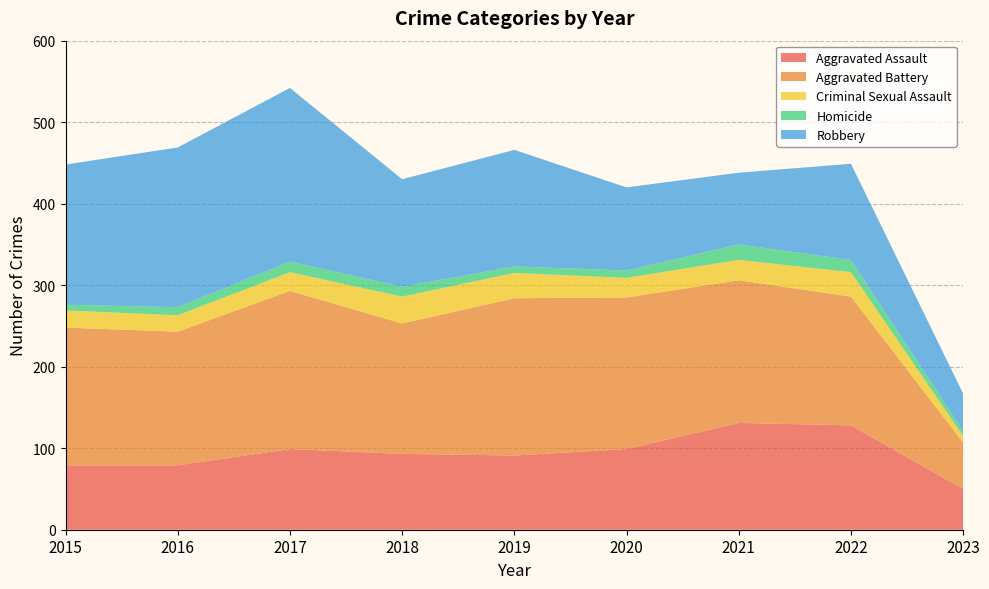

Reading left to right, transcribe all the data shown in this chart.

Aggravated Assault: 79	79	99	93	91	99	131	128	50
Aggravated Battery: 169	164	194	160	193	186	175	158	57
Criminal Sexual Assault: 21	20	23	33	31	24	25	30	8
Homicide: 7	10	13	12	8	9	19	15	6
Robbery: 172	196	213	132	143	102	88	118	46